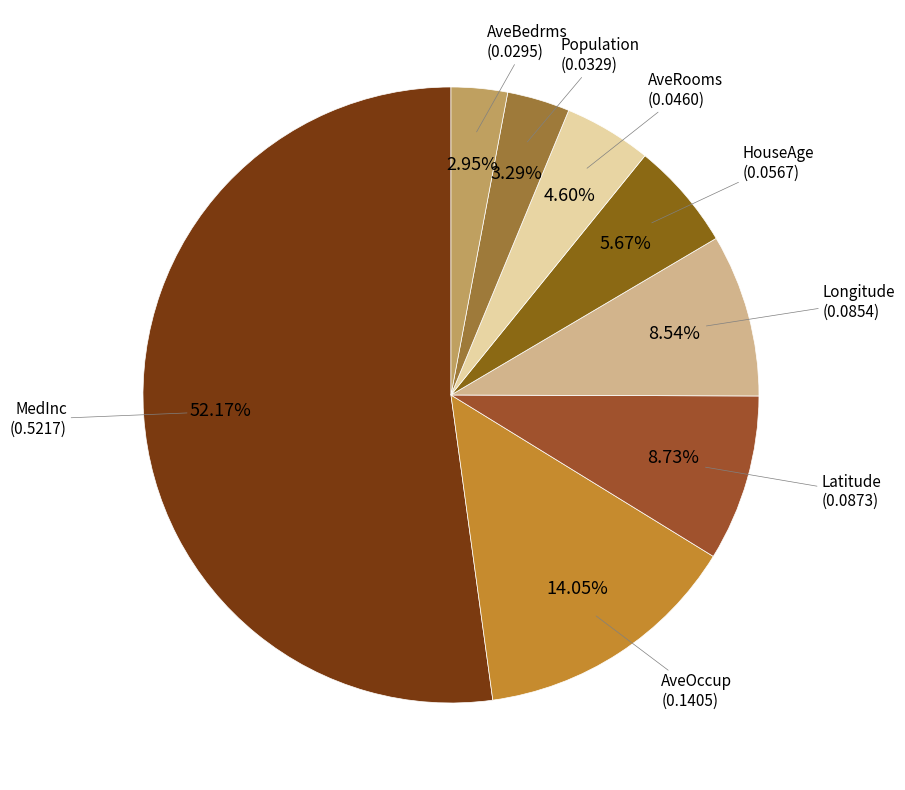

To the nearest percent, what is the difference between the largest and smallest slice percentages?

49%